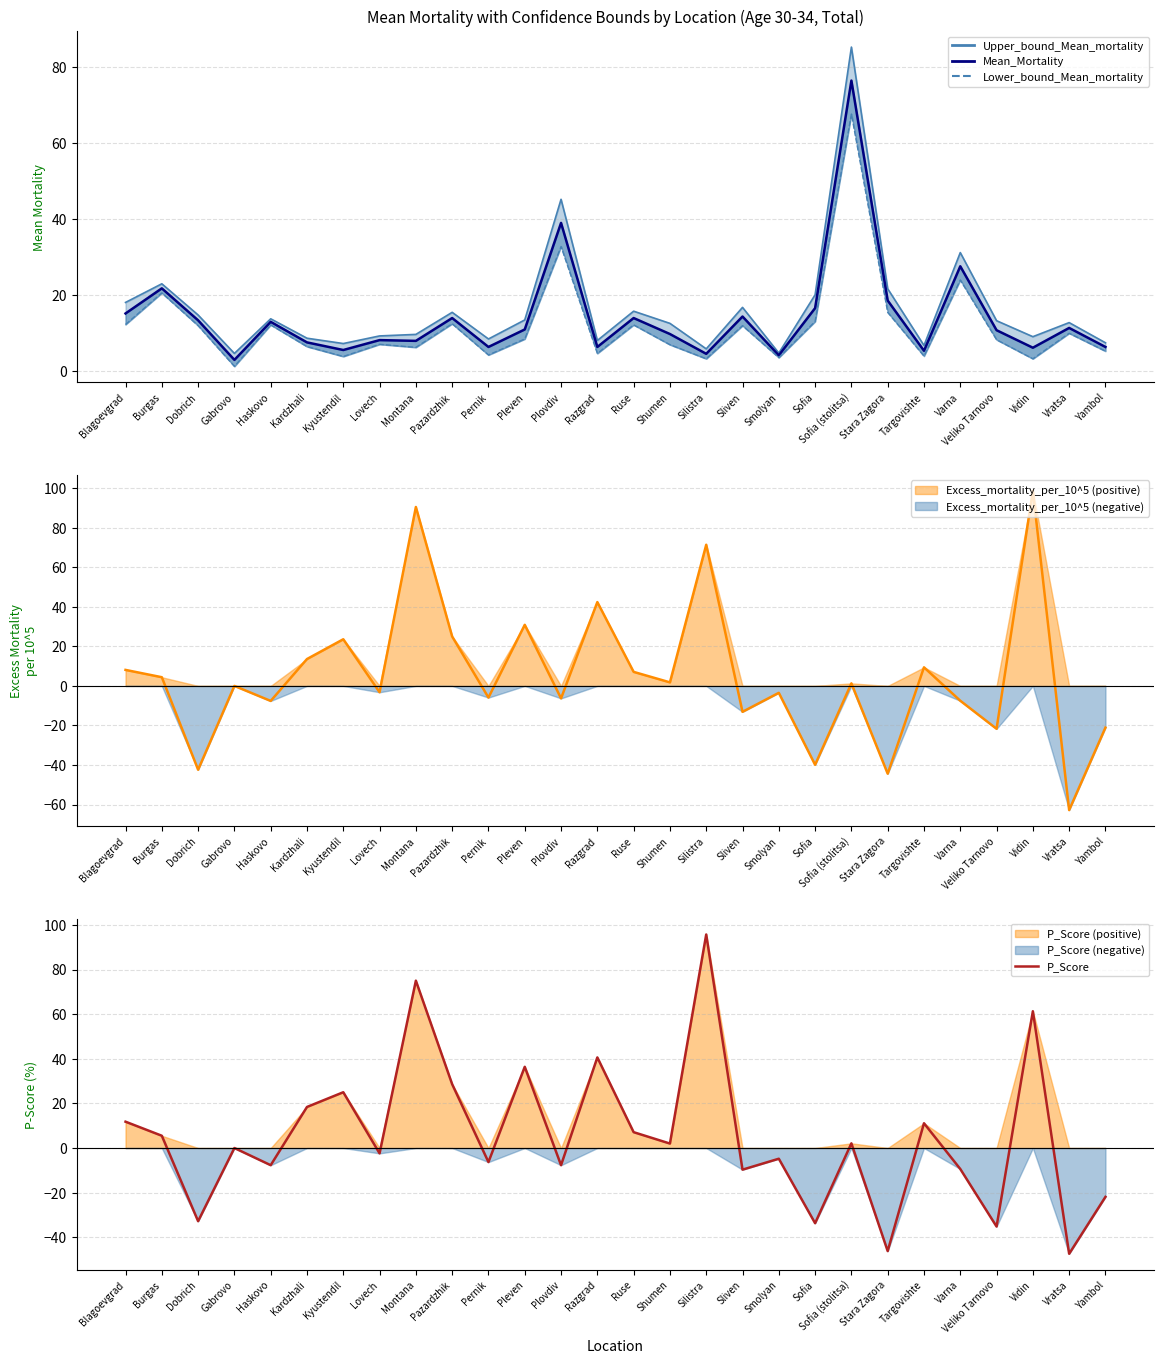

Between Pazardzhik and Shumen, which series saw the biggest shift?

P_Score